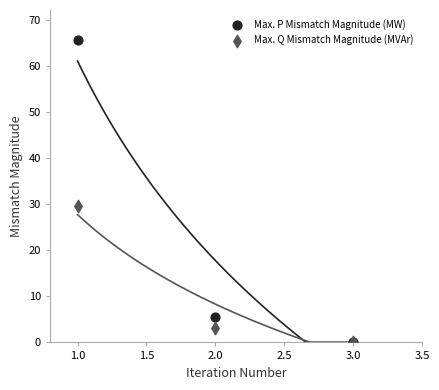

In the Max. P Mismatch Magnitude (MW) series, what Y value is closest to 32?

5.5